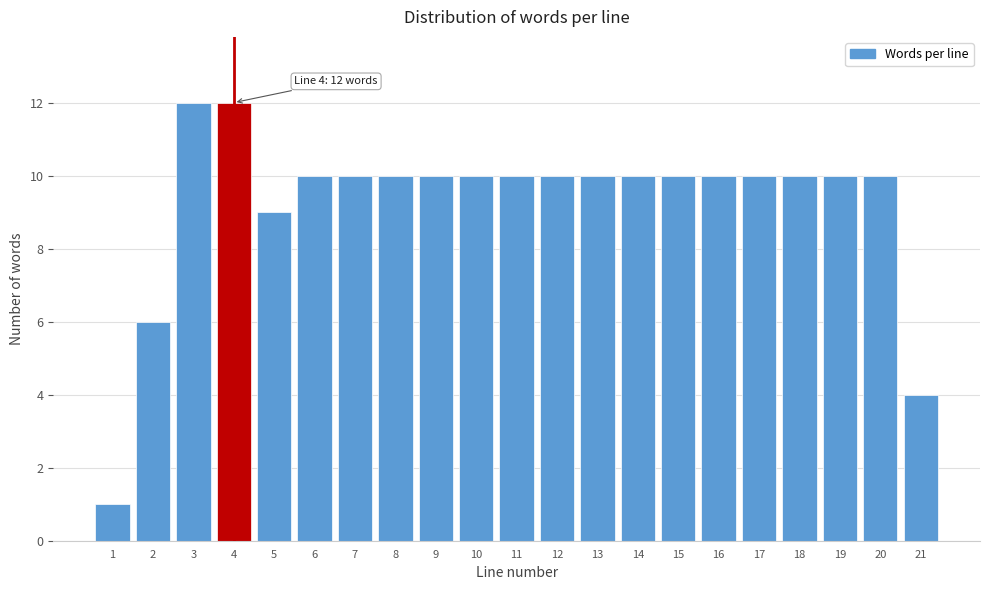

Reading left to right, extract all data points from this chart.

1=1	2=6	3=12	4=12	5=9	6=10	7=10	8=10	9=10	10=10	11=10	12=10	13=10	14=10	15=10	16=10	17=10	18=10	19=10	20=10	21=4